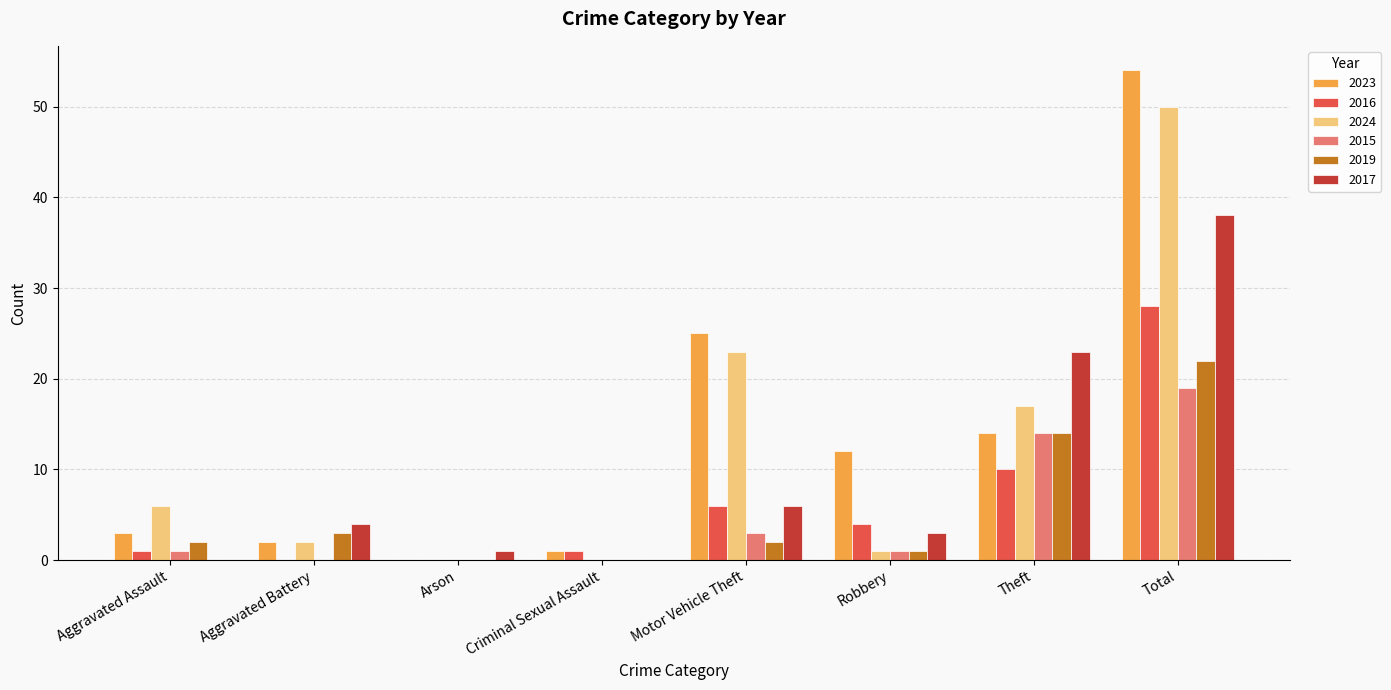

Reading left to right, extract all data points from this chart.

2023: Aggravated Assault=3	Aggravated Battery=2	Arson=0	Criminal Sexual Assault=1	Motor Vehicle Theft=25	Robbery=12	Theft=14	Total=54
2016: Aggravated Assault=1	Aggravated Battery=0	Arson=0	Criminal Sexual Assault=1	Motor Vehicle Theft=6	Robbery=4	Theft=10	Total=28
2024: Aggravated Assault=6	Aggravated Battery=2	Arson=0	Criminal Sexual Assault=0	Motor Vehicle Theft=23	Robbery=1	Theft=17	Total=50
2015: Aggravated Assault=1	Aggravated Battery=0	Arson=0	Criminal Sexual Assault=0	Motor Vehicle Theft=3	Robbery=1	Theft=14	Total=19
2019: Aggravated Assault=2	Aggravated Battery=3	Arson=0	Criminal Sexual Assault=0	Motor Vehicle Theft=2	Robbery=1	Theft=14	Total=22
2017: Aggravated Assault=0	Aggravated Battery=4	Arson=1	Criminal Sexual Assault=0	Motor Vehicle Theft=6	Robbery=3	Theft=23	Total=38